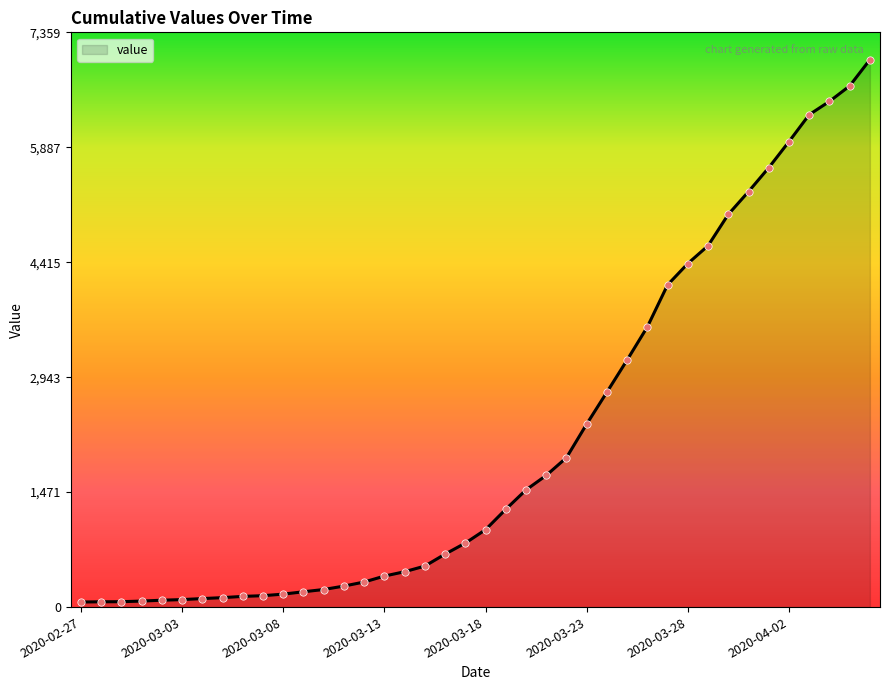

What is the maximum value shown in the chart?

7009